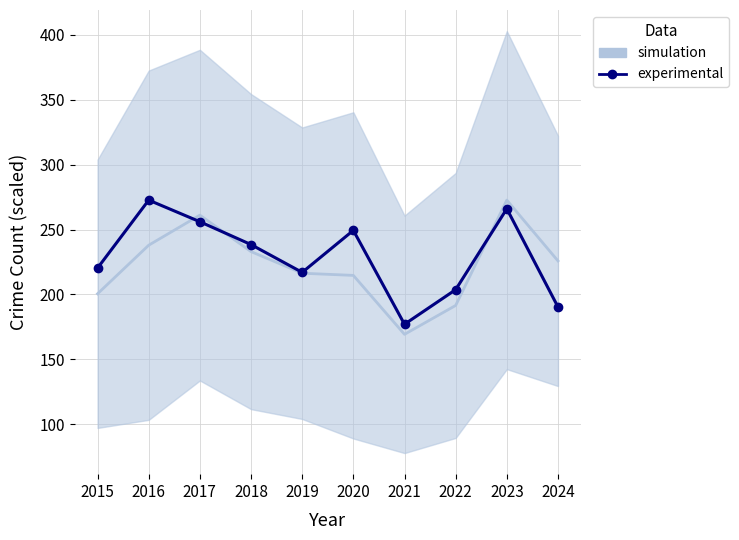

What is the ratio of the value at 2019 to the value at 2017?

0.8